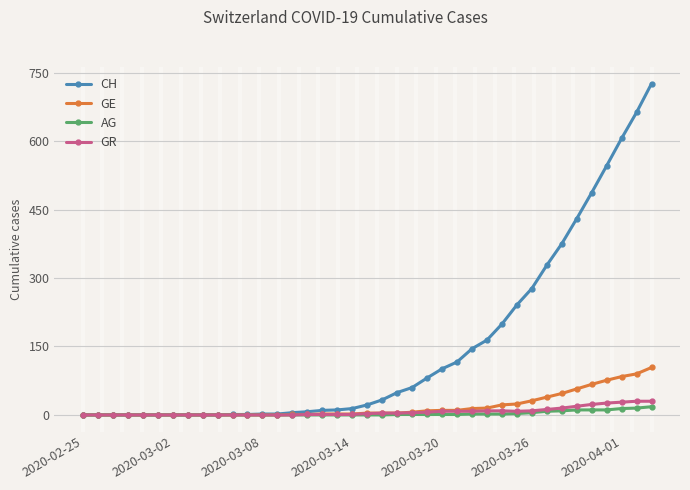

Which series has the largest total across all categories?

CH